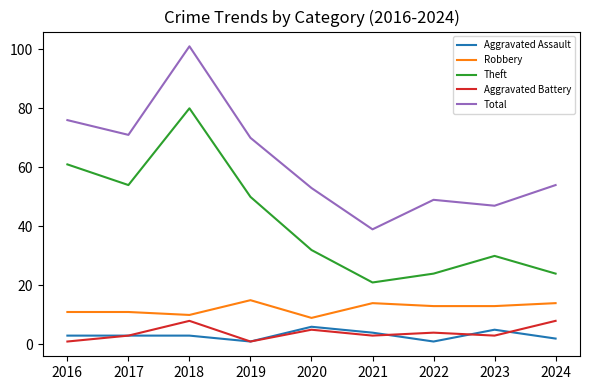

What are all the series names shown in the legend?

Aggravated Assault, Robbery, Theft, Aggravated Battery, Total